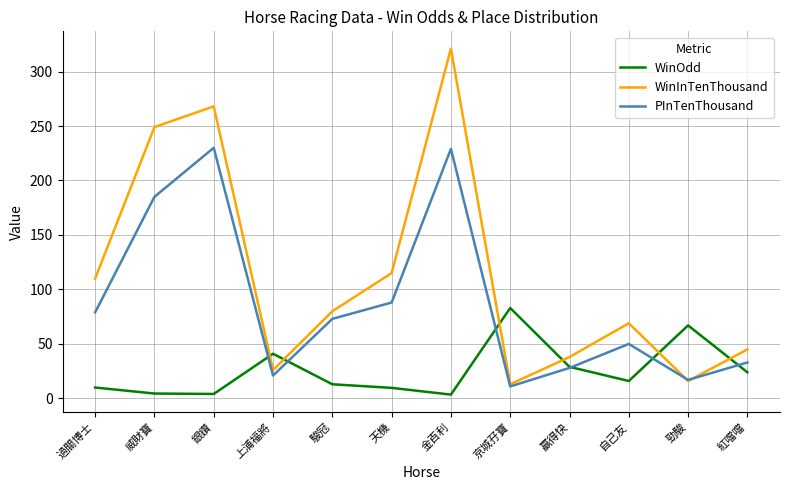

How many interior local peaks does the WinOdd series have?

3